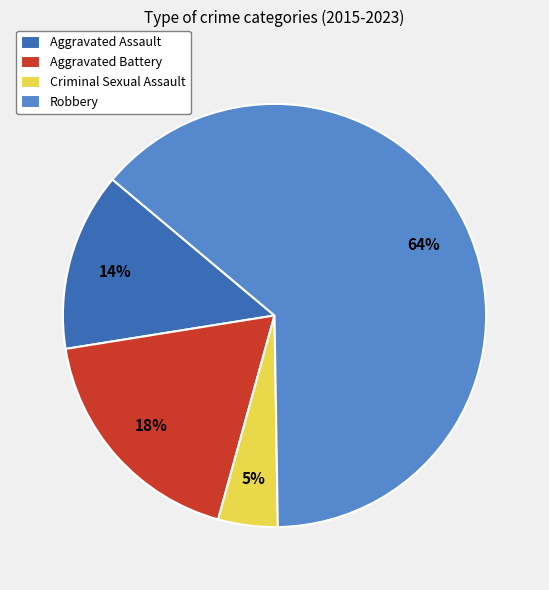

To the nearest percent, what is the combined percentage of Criminal Sexual Assault and Robbery?

68%